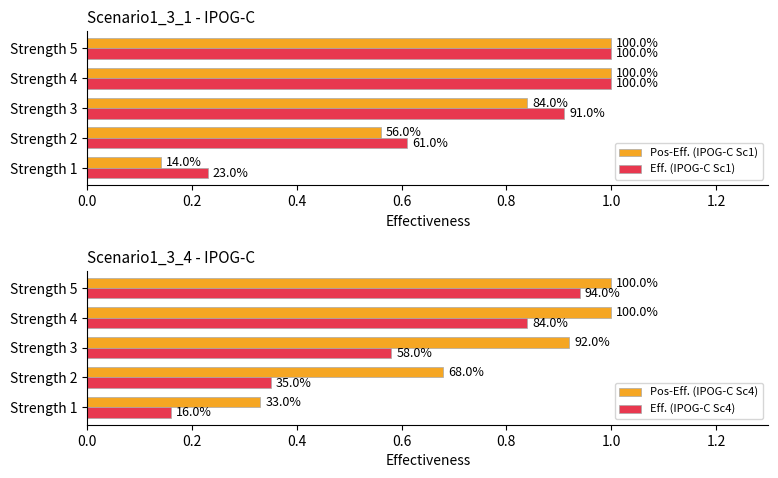

How many bars are there in total?

20